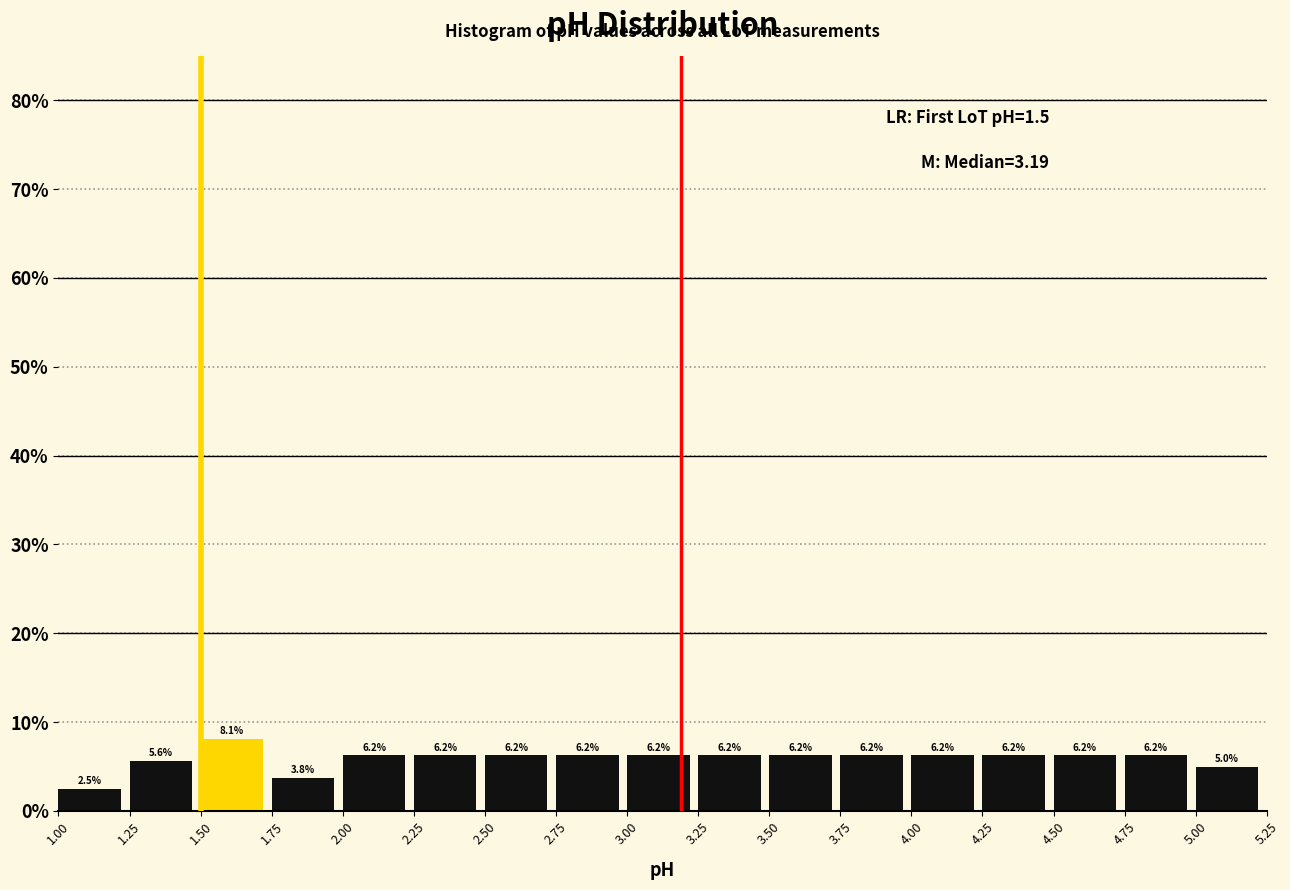

Over which range of the x-axis is the bar tallest?

1.50 to 1.75